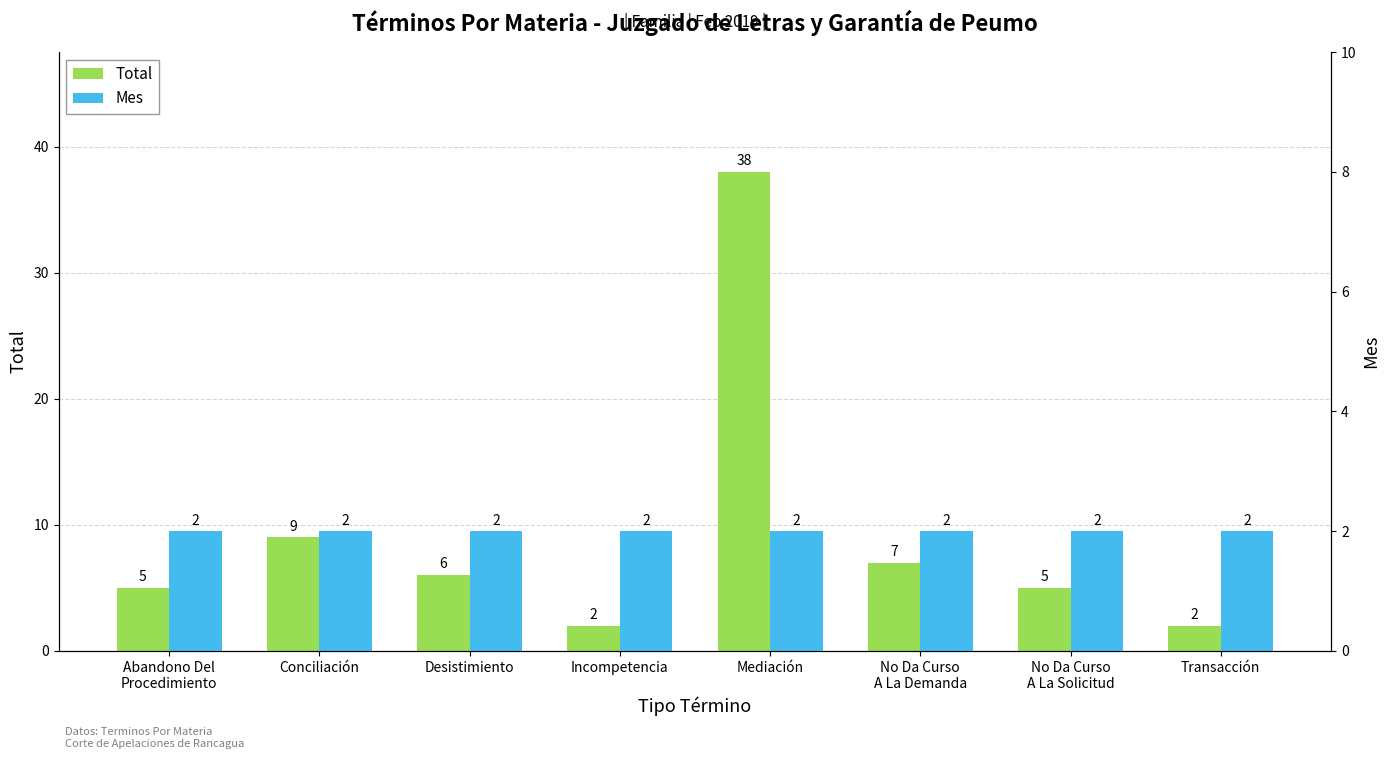

The Mes series shows 2 at Mediación. True or false?

True